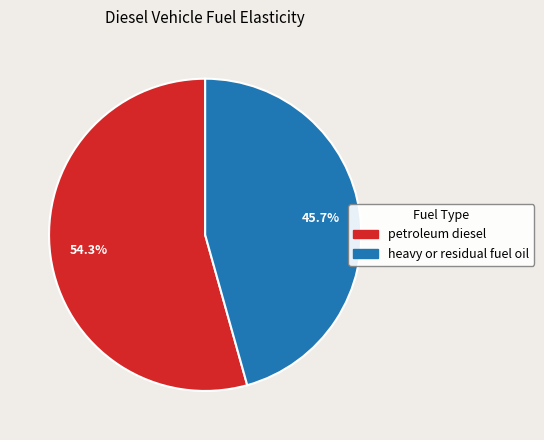

Does heavy or residual fuel oil represent more than half of the total?

No